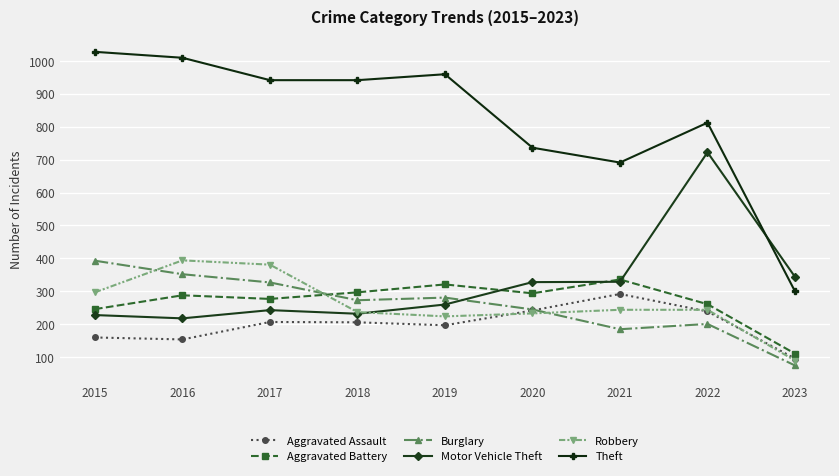

The value of Motor Vehicle Theft at 2018 is 152. True or false?

False